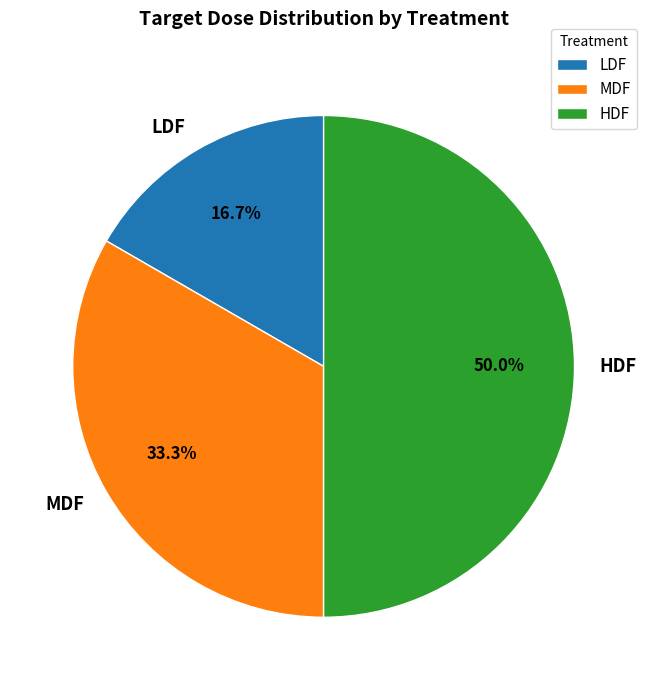

What percentage do MDF and HDF together represent?

83.3%